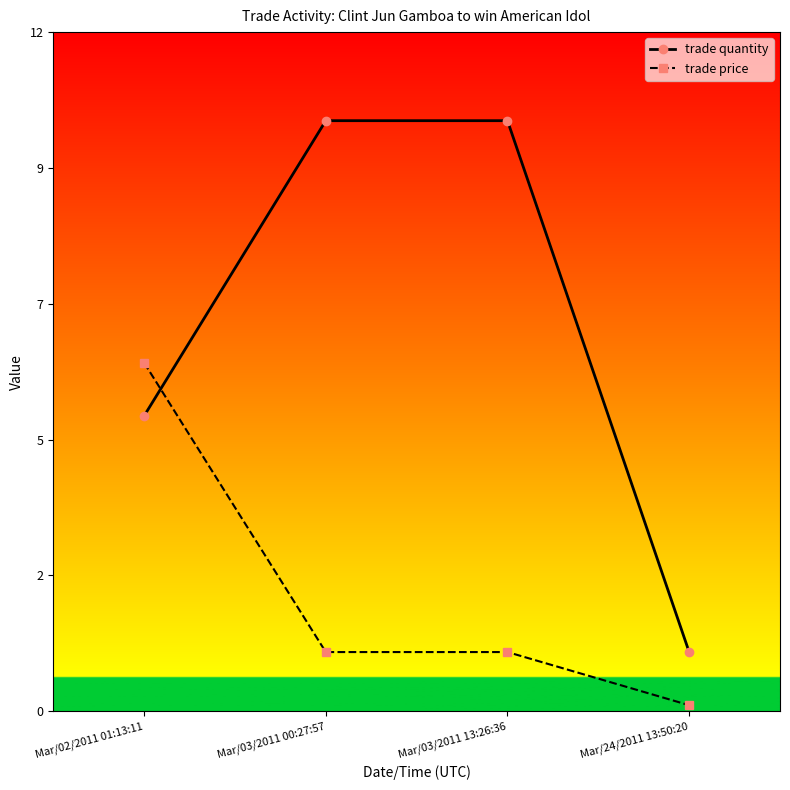

Does the chart have visible grid lines?

No